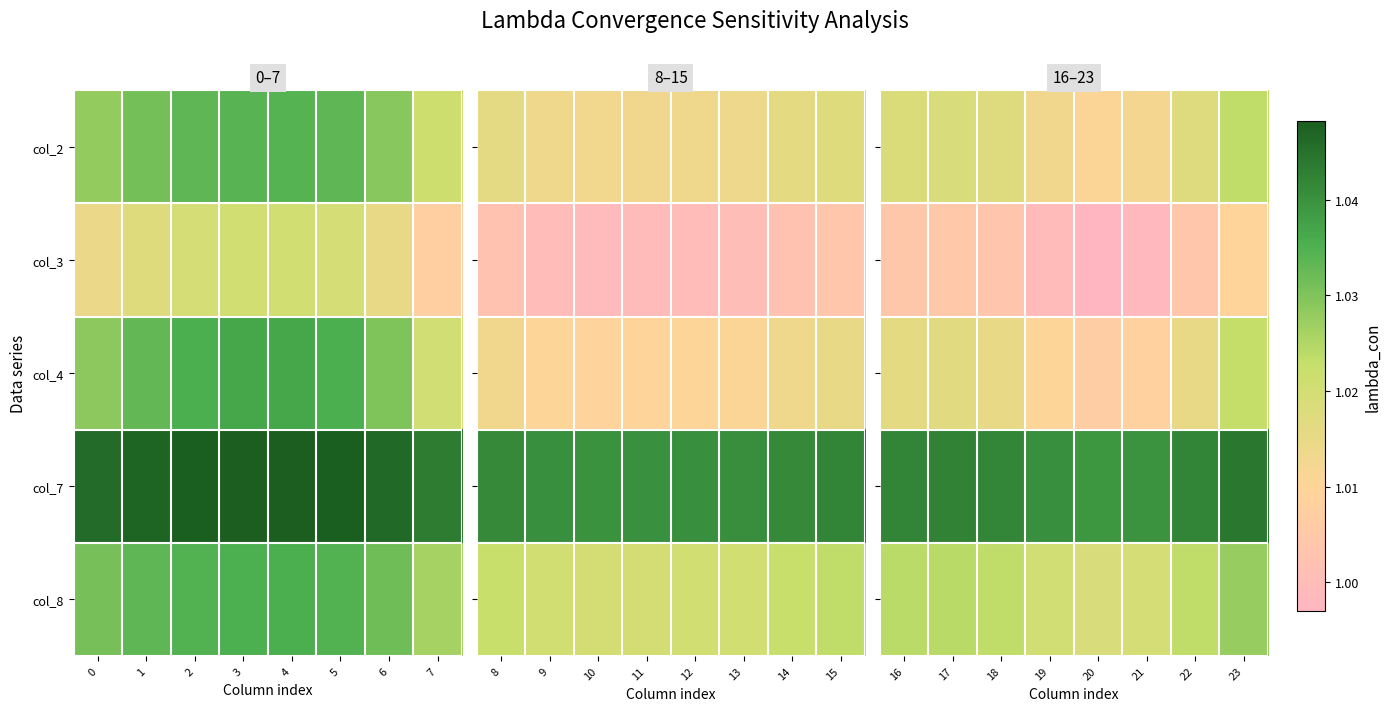

The col_8 series shows 1.8 at 22. True or false?

False